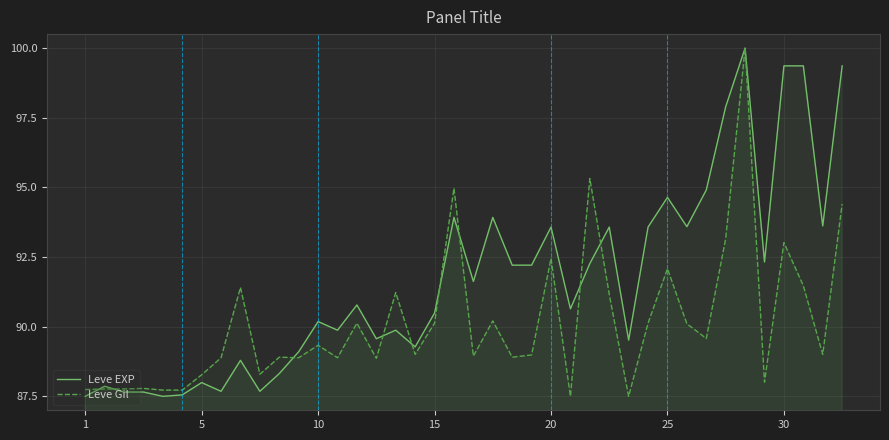

Rank the series by their average value, from highest to lowest.

Leve EXP, Leve Gil